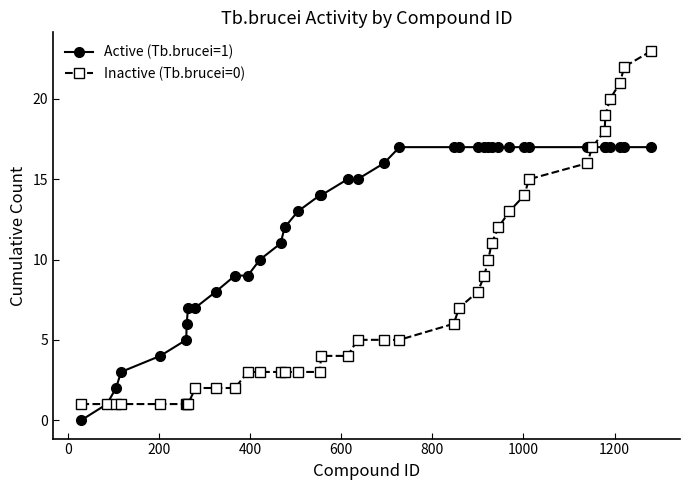

Which series has the largest range (max minus min)?

Inactive (Tb.brucei=0)